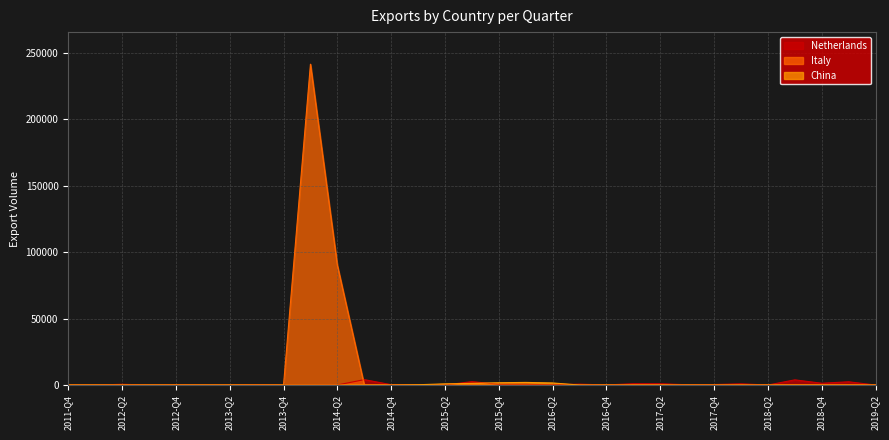

Is it true that Netherlands equals 0 at 2015-Q2?

True